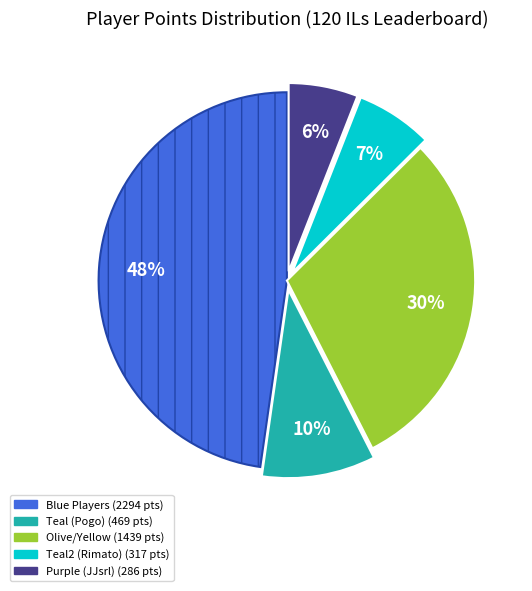

Is there any slice that represents more than half of the pie?

No